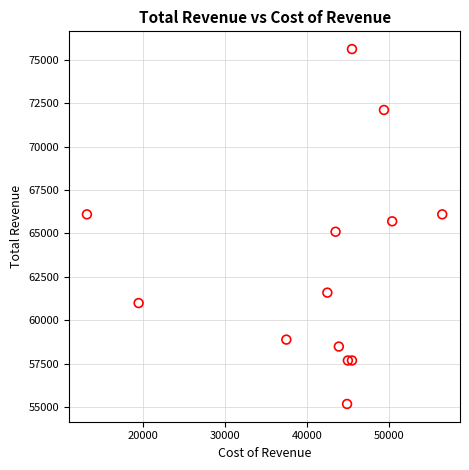

What is the range of X values (max minus min)?

43300